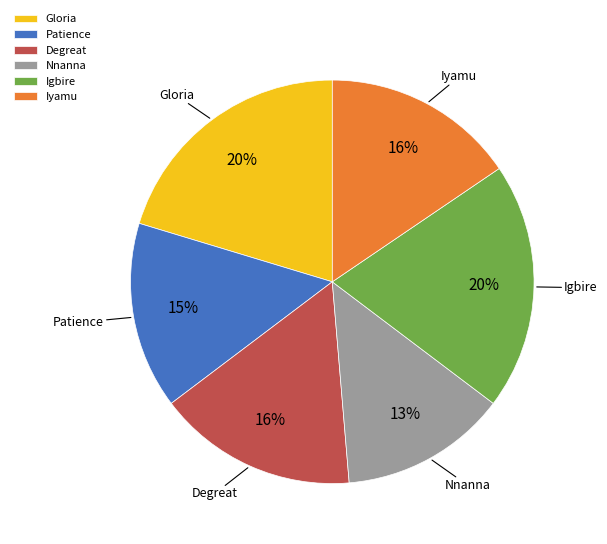

How many segments does this pie chart have?

6